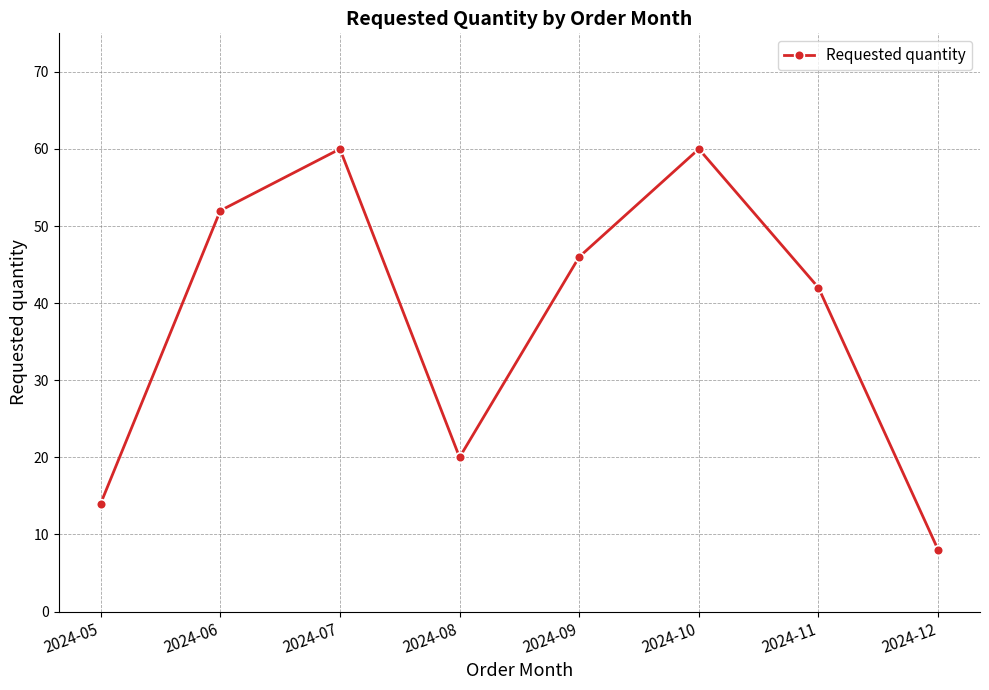

What is the smallest value displayed?

8